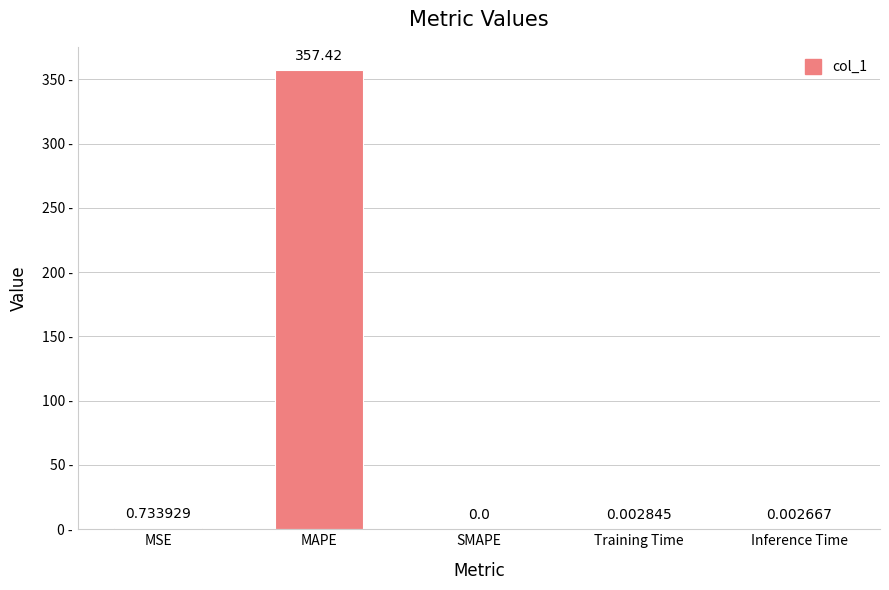

What is the sum of all values?

358.2